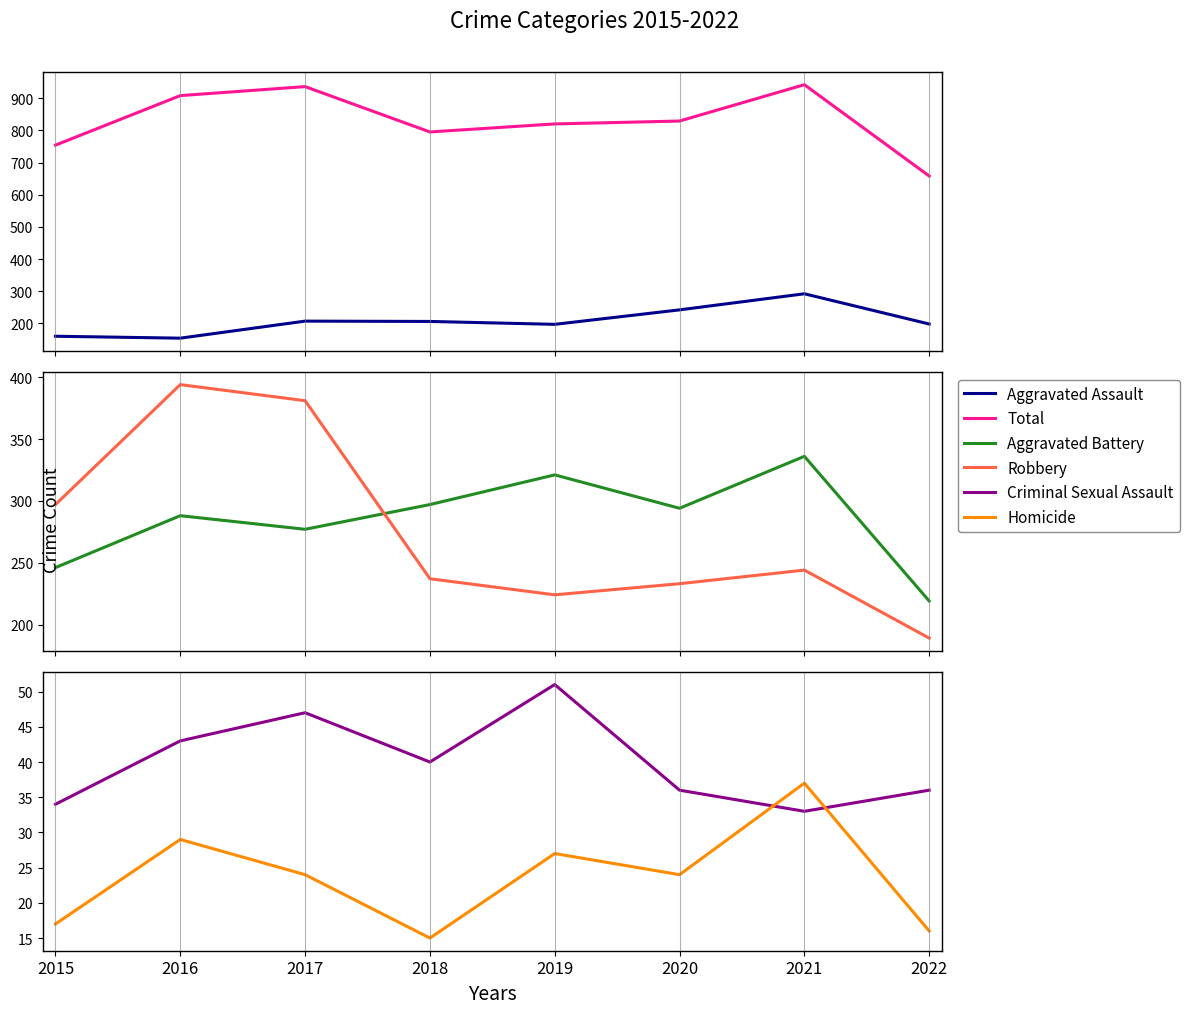

How many values in the Aggravated Battery series exceed 294?

3